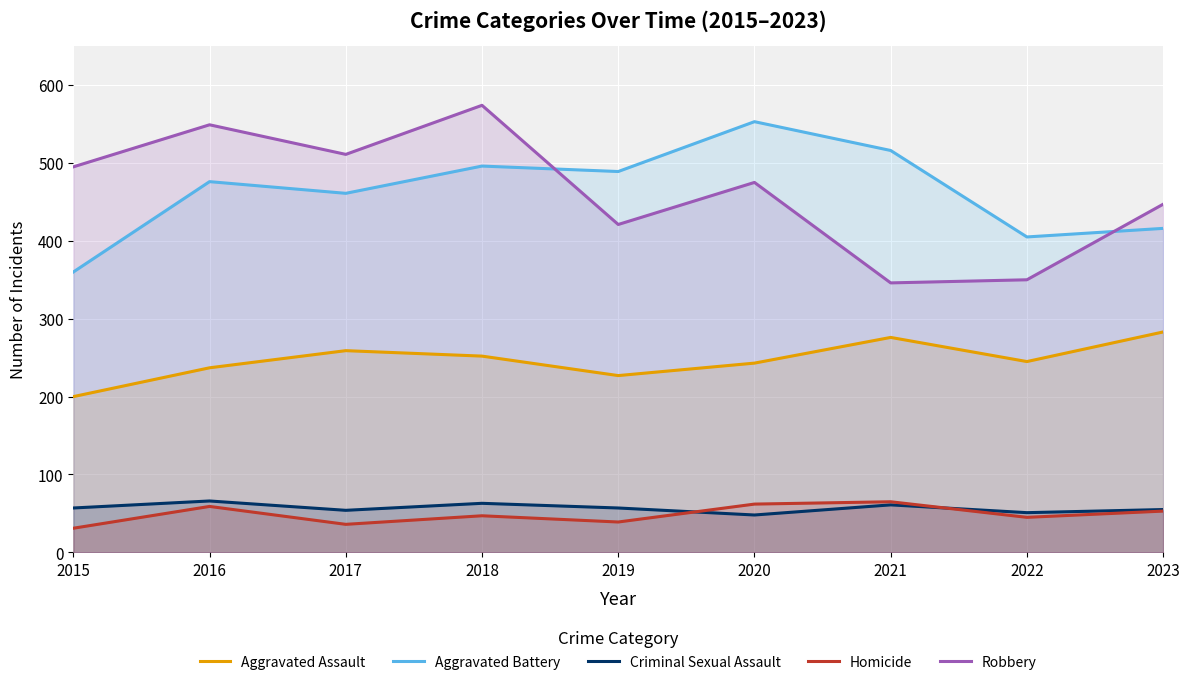

What is the difference between the second highest and minimum values in the Homicide series?

31